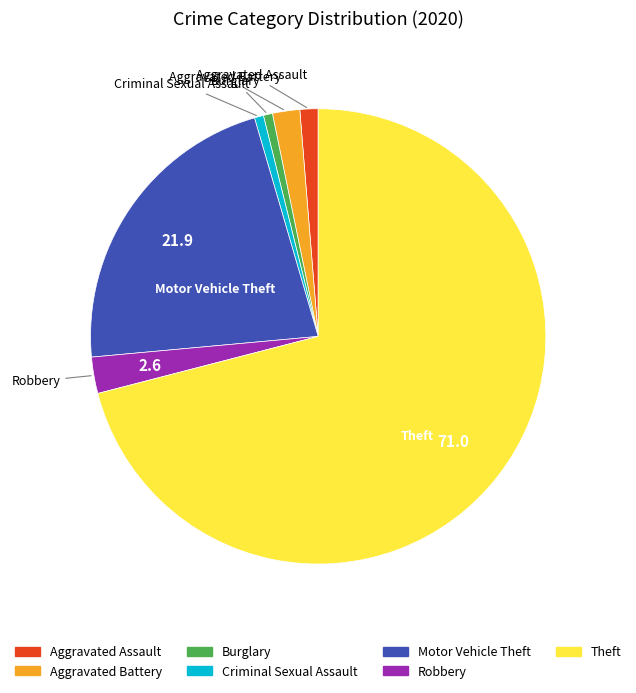

Is it true that Motor Vehicle Theft is 22% of the pie?

True